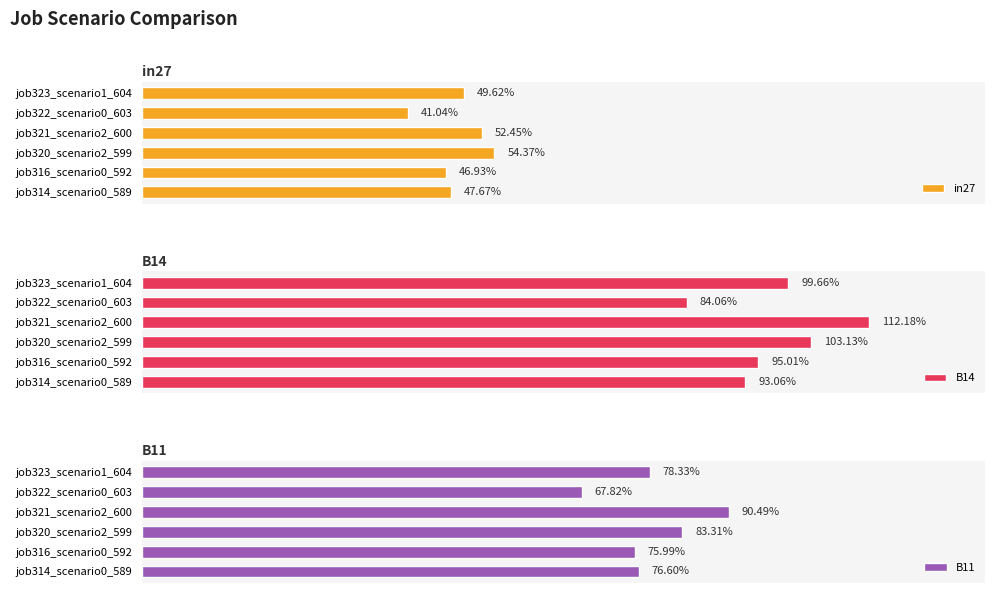

Count the B11 values in the range 0 to 1.

6